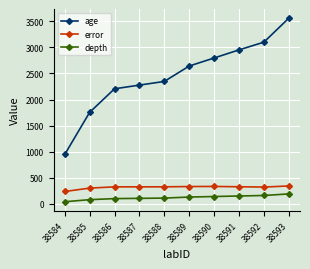

True or false: depth and error cross at least once.

False